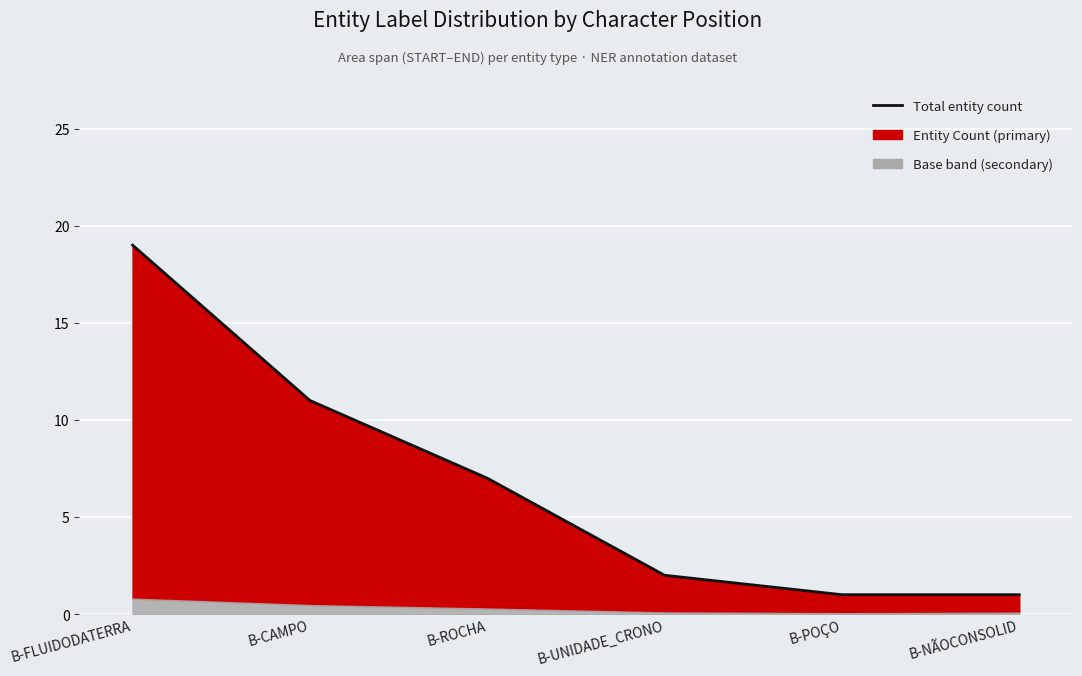

Where does the data first go above 7?

B-FLUIDODATERRA